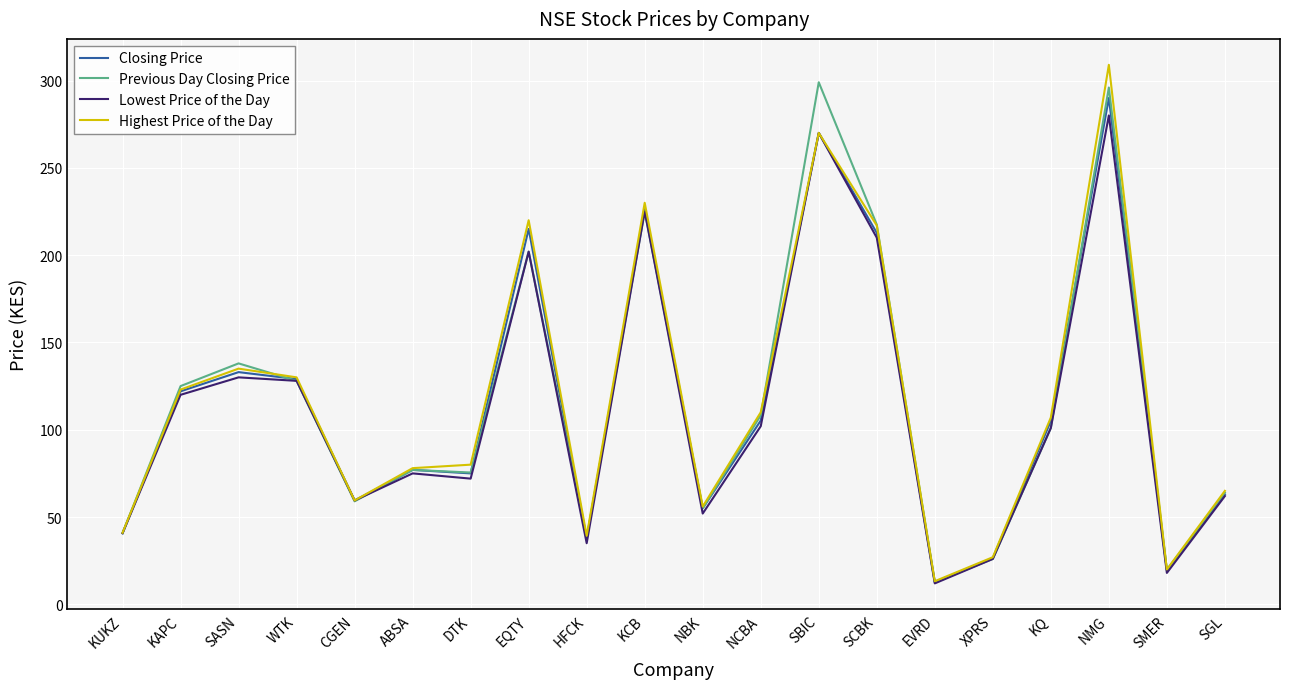

What is the average value of the Lowest Price of the Day series?

111.0